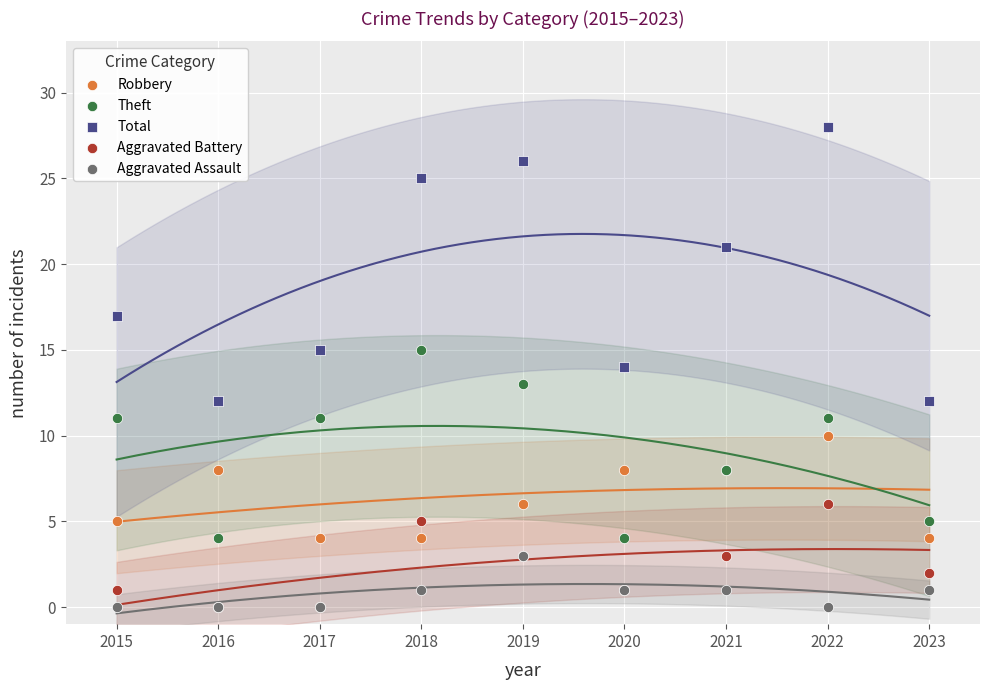

What are all the series names shown in the legend?

Robbery, Theft, Total, Aggravated Battery, Aggravated Assault